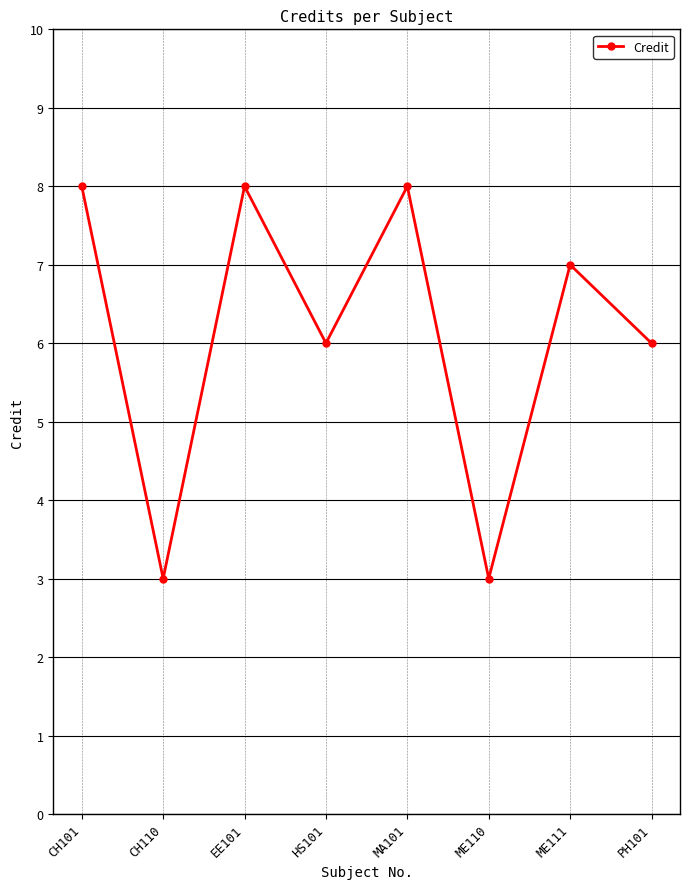

What is the average value?

6